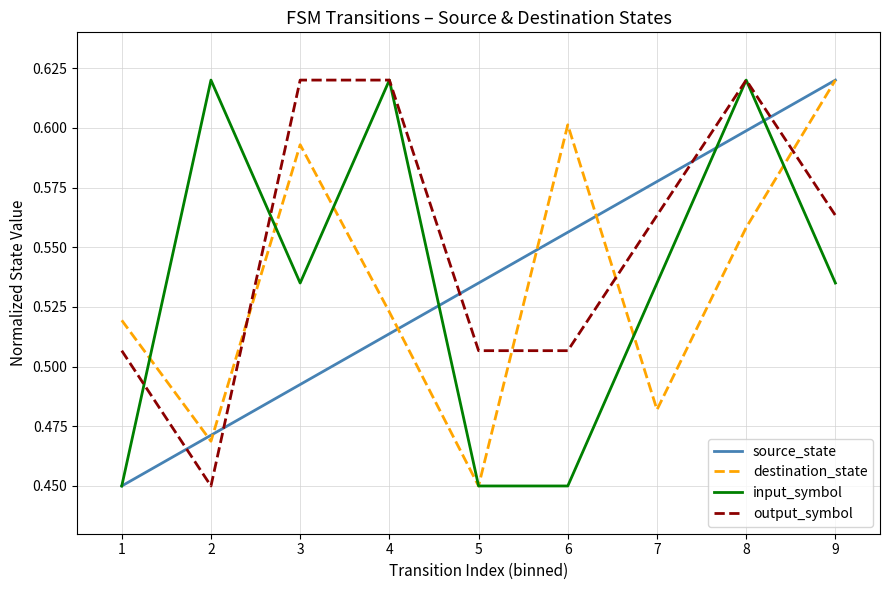

At 3, list the series in order from largest to smallest.

output_symbol, destination_state, input_symbol, source_state